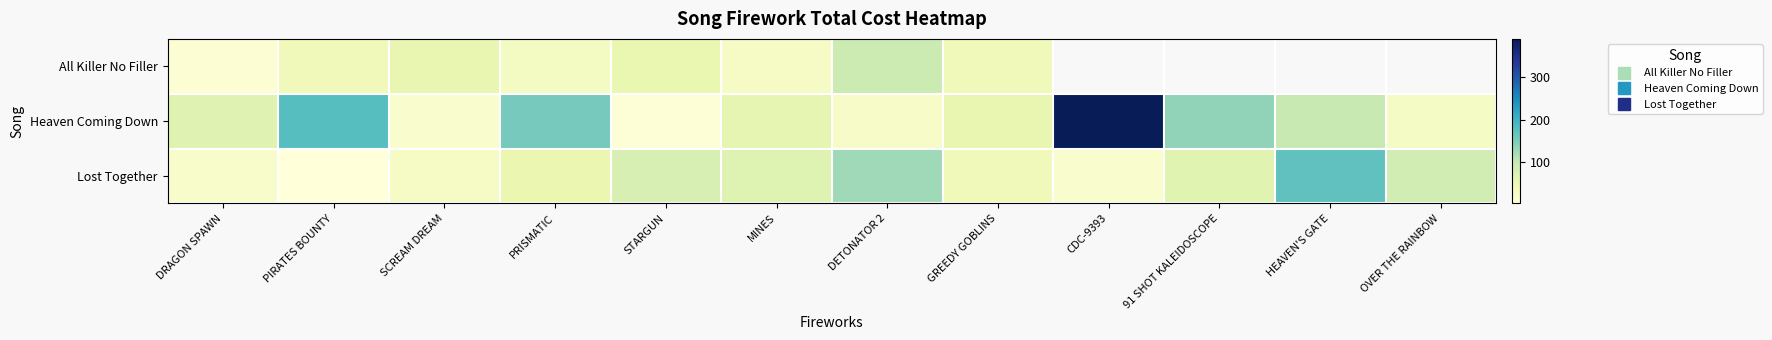

Which has a higher value, DETONATOR 2 or OVER THE RAINBOW?

OVER THE RAINBOW